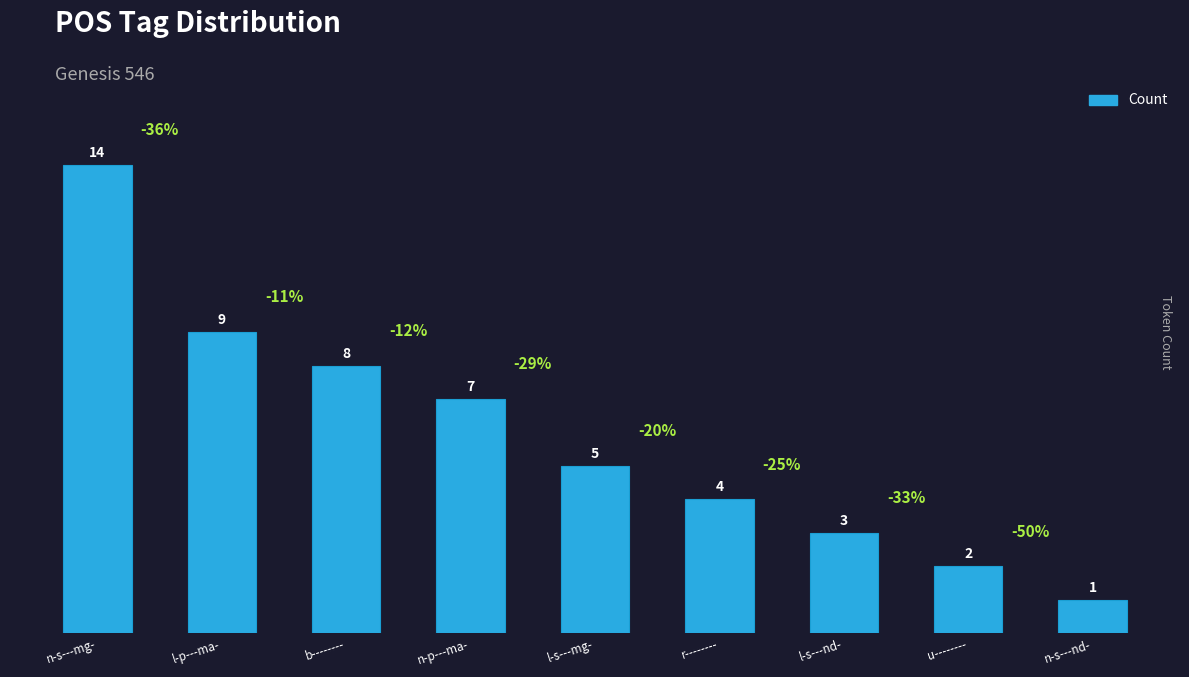

Is it true that the value at l-p---ma- is 9?

True